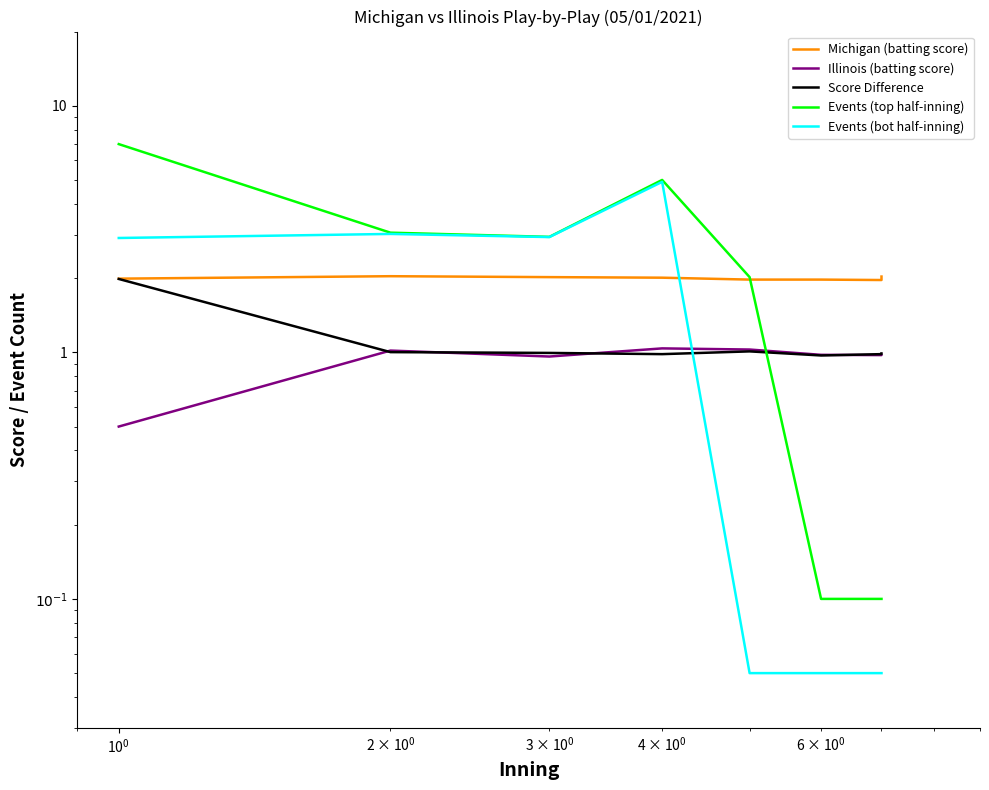

What is the total value across all series at 7?

4.1